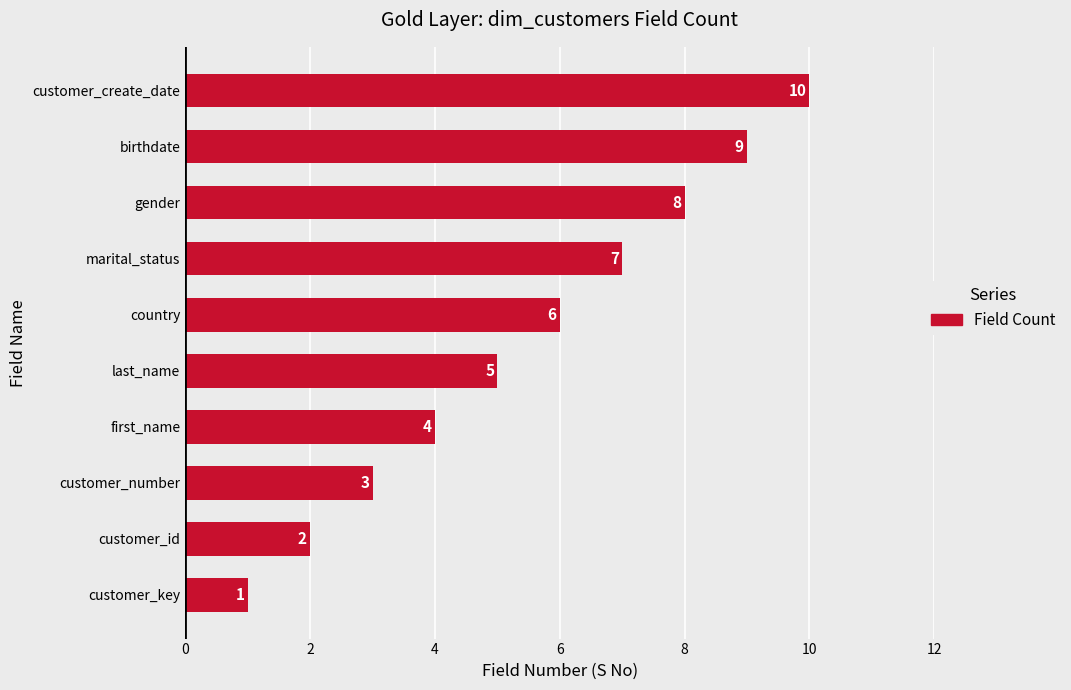

At which label is the value closest to 5?

last_name